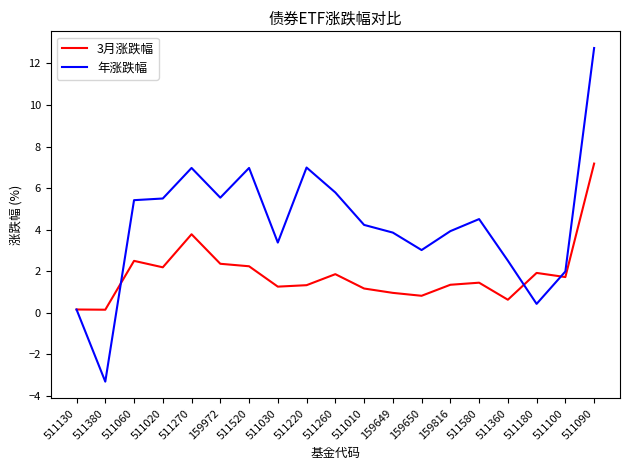

Where is the first local maximum for 3月涨跌幅?

511060